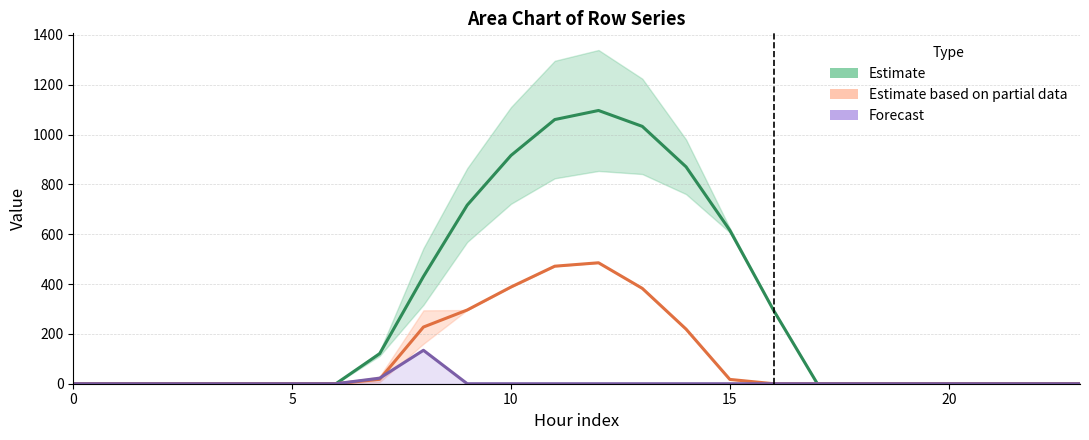

Is the value of Estimate partial (row_1) at 14 greater than the value of Estimate (row_0) at 11?

No